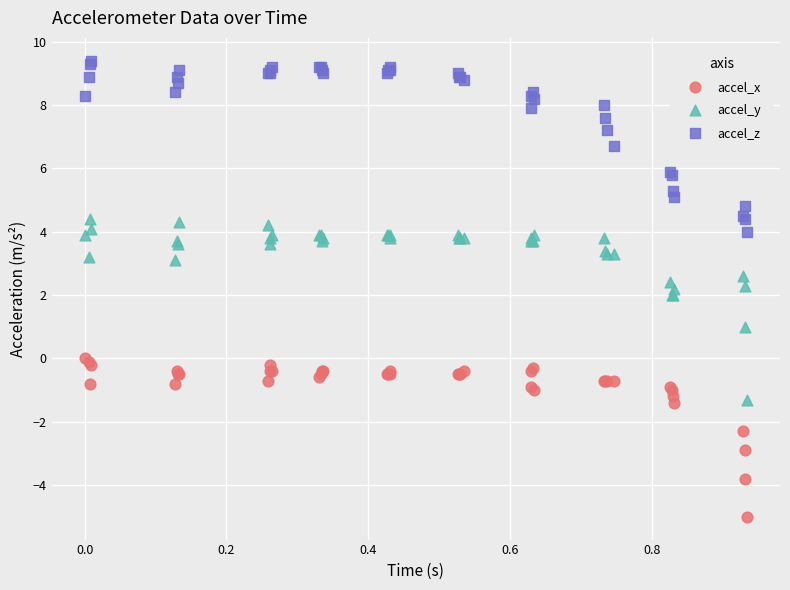

Which series reaches the maximum Y coordinate?

accel_z